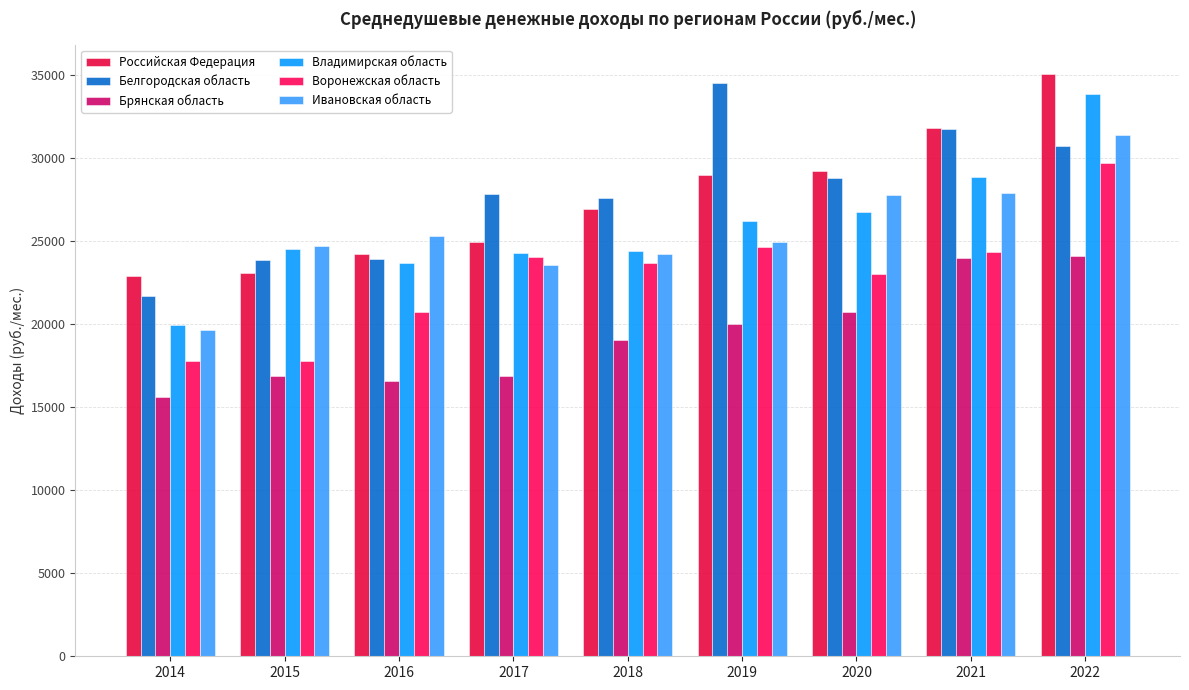

How many series are shown in this chart?

6